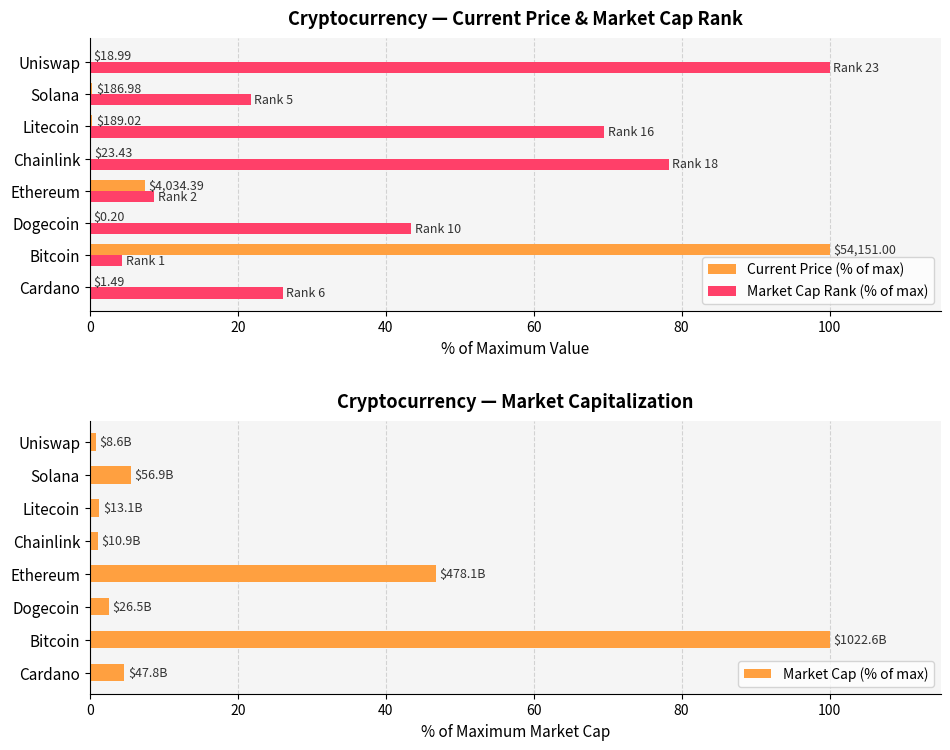

What is the difference between the maximum and second lowest values in the Market Cap (% of max) series?

98.9